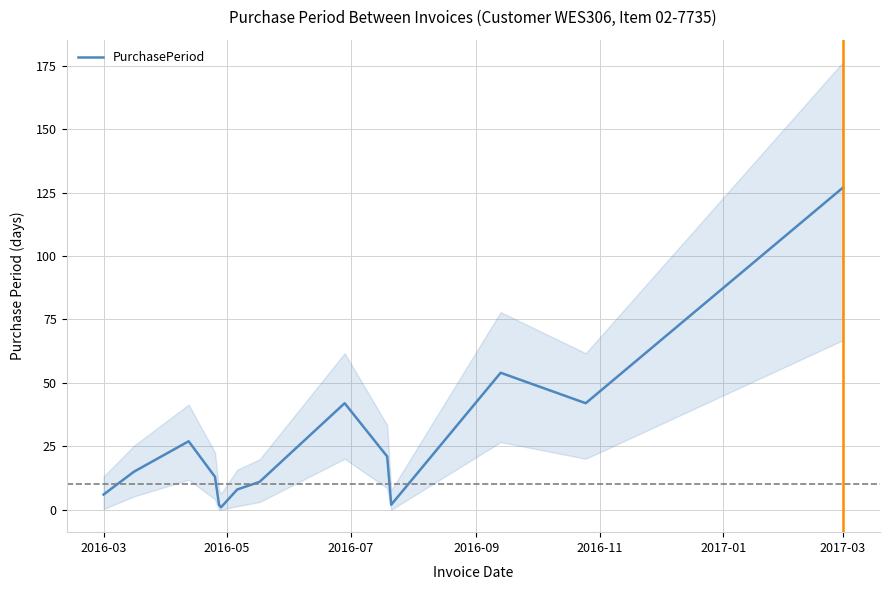

What is the highest value of the PurchasePeriod series?

127